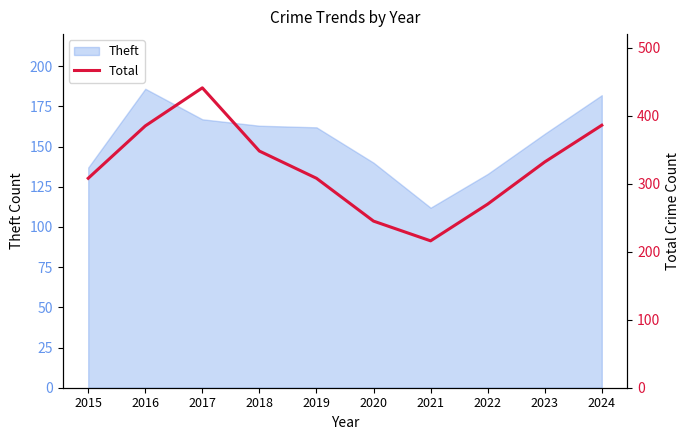

How many lines are shown in the chart?

1